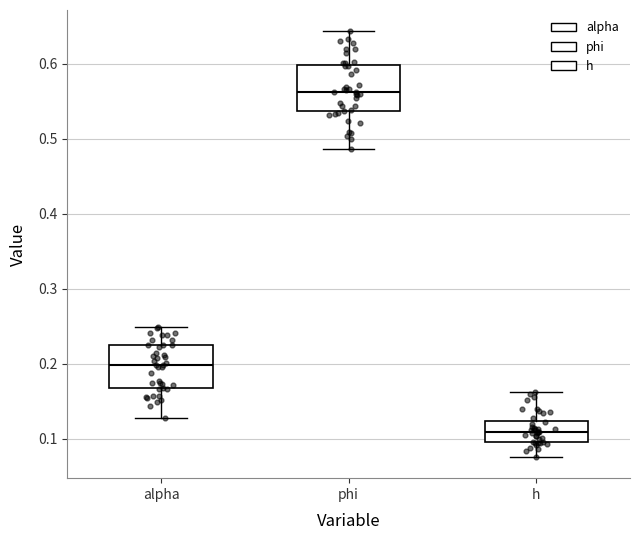

Where does the median line of the box for alpha sit on the y-axis? The values are not printed on the chart, so give them approximately, as read against the axis.

0.20